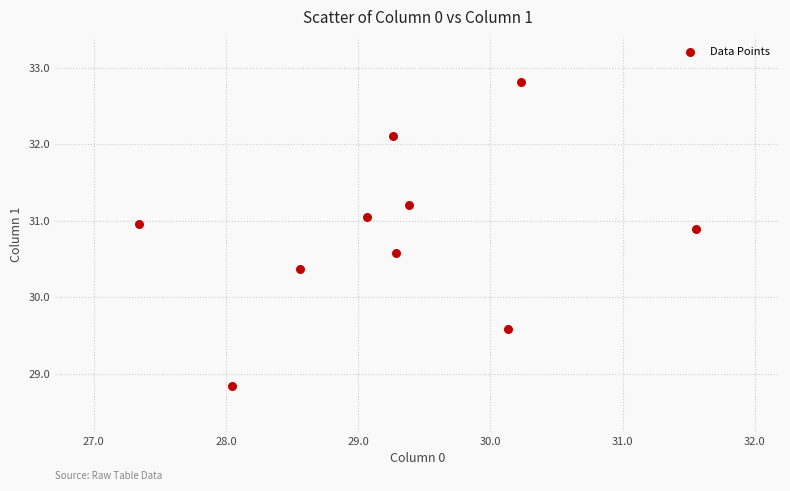

What is the range of Y values (max minus min)?

4.0